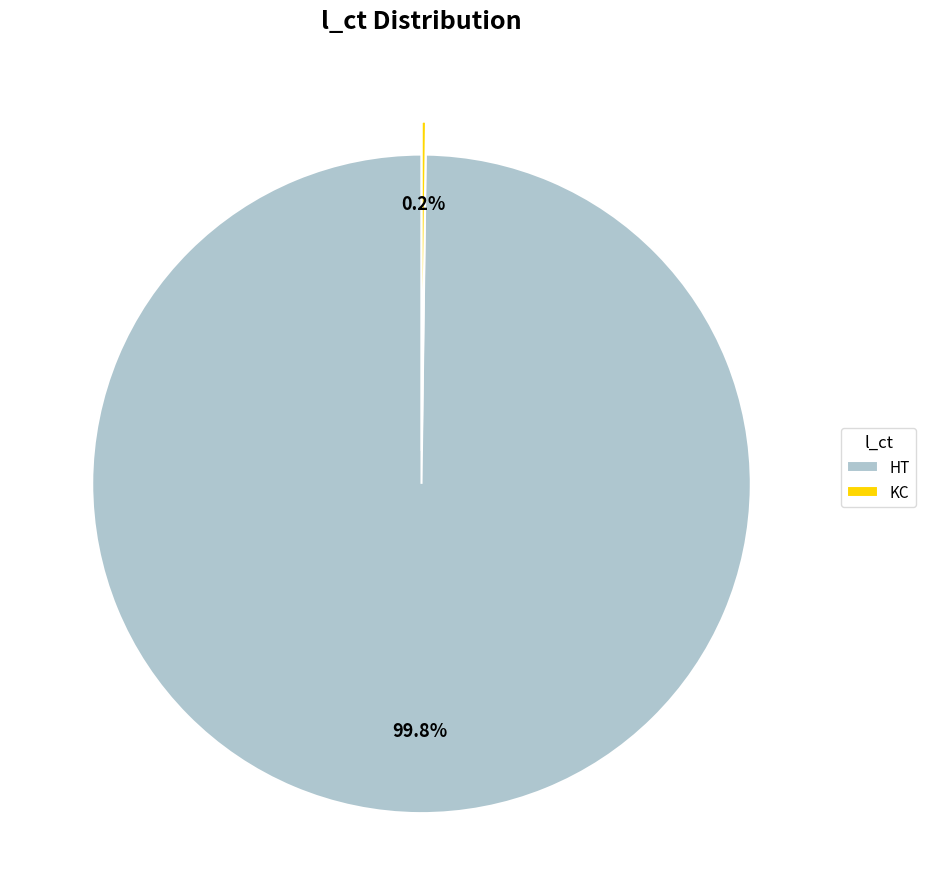

To the nearest percent, what is the difference between the largest and smallest slice percentages?

100%